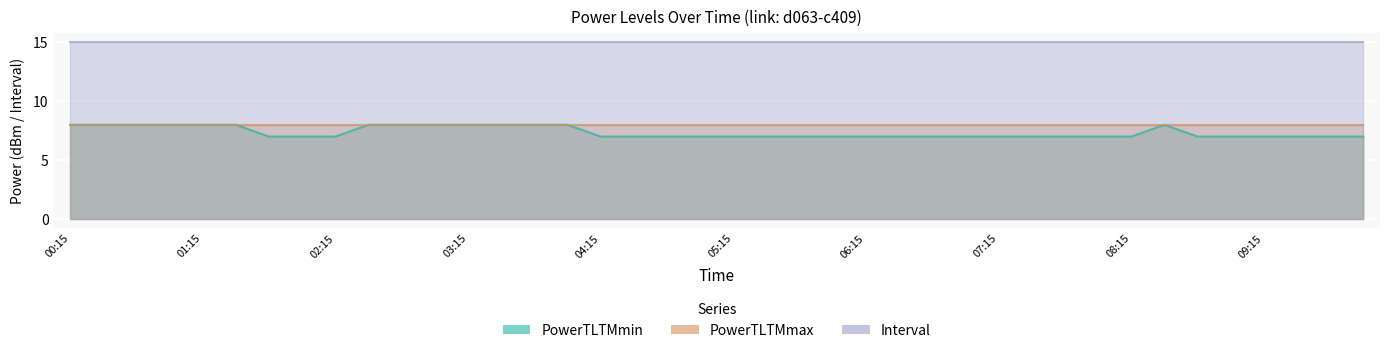

Is it true that PowerTLTMmin equals 4 at 01:45?

False